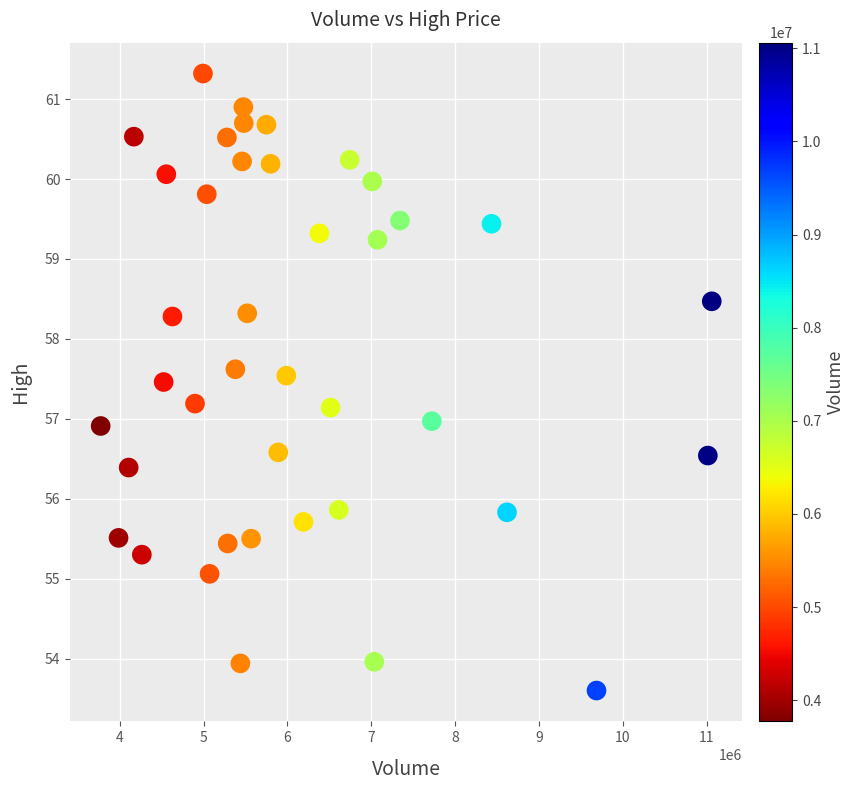

What is the range of X values (max minus min)?

7288400.0